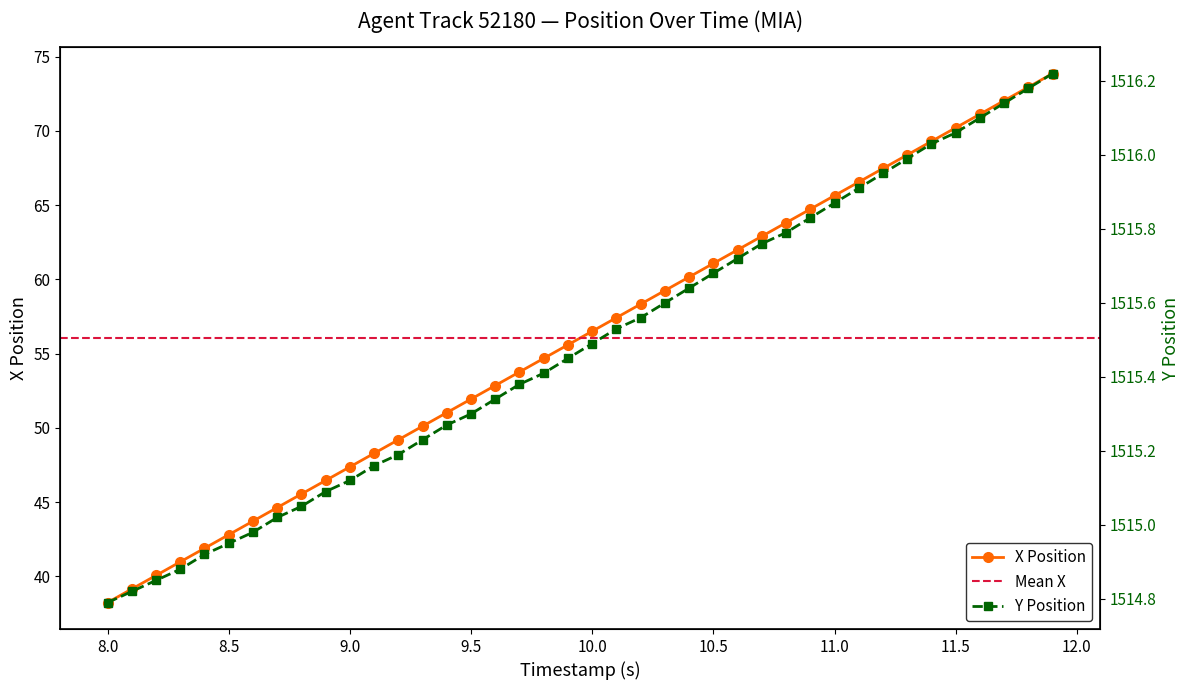

The X Position series shows 70.2 at 11.5. True or false?

True